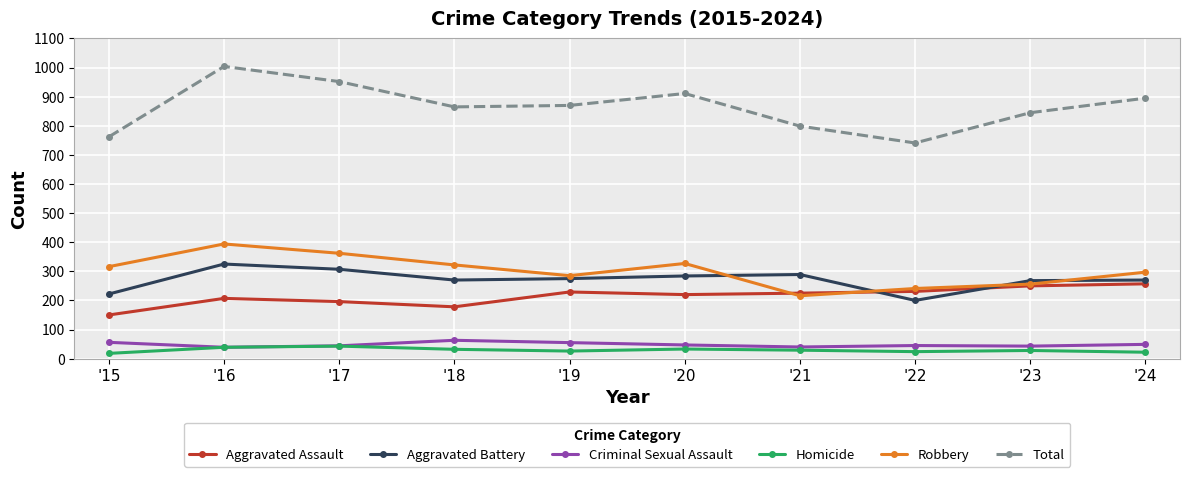

True or false: Aggravated Battery and Homicide intersect in this chart.

False